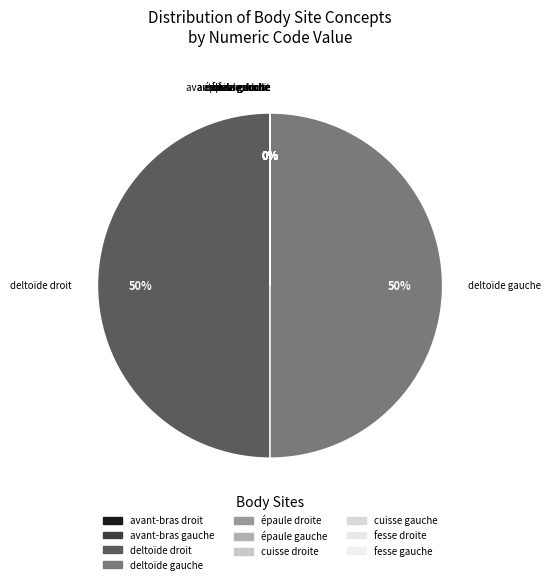

Is it true that deltoïde gauche is 50% of the pie?

True